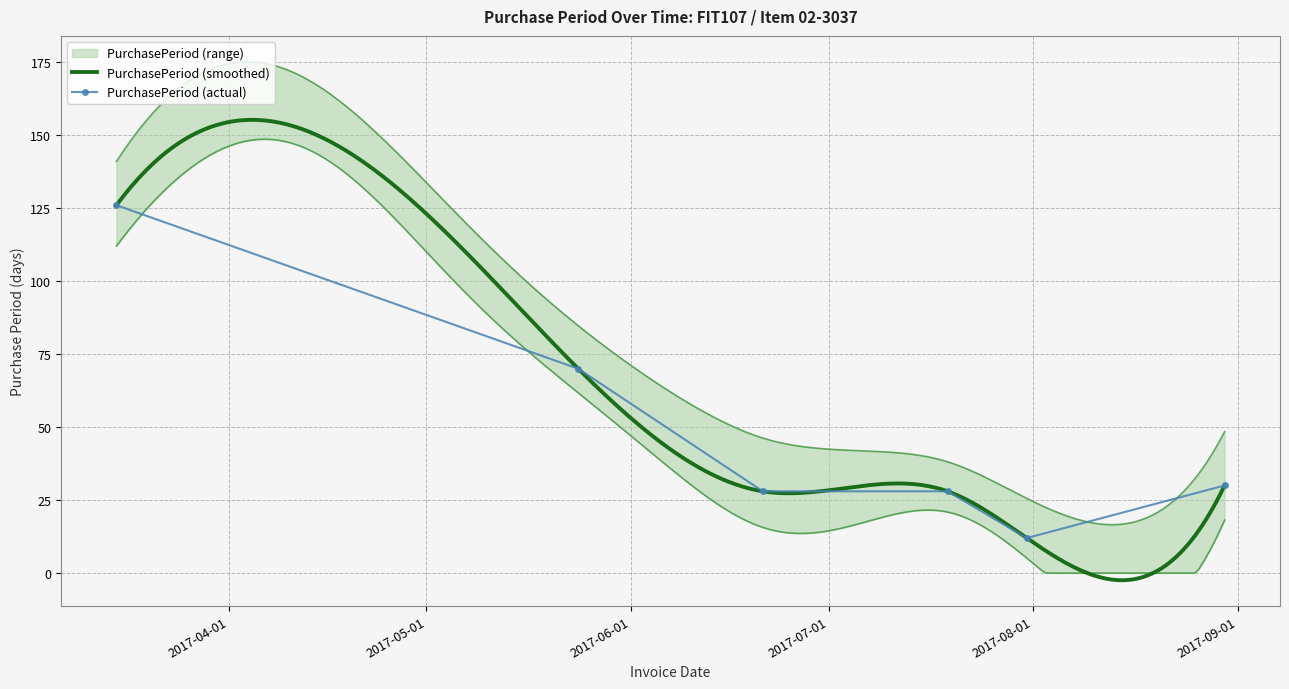

Rank the categories by value from lowest to highest.

2017-07-31, 2017-06-21, 2017-07-19, 2017-08-30, 2017-05-24, 2017-03-15